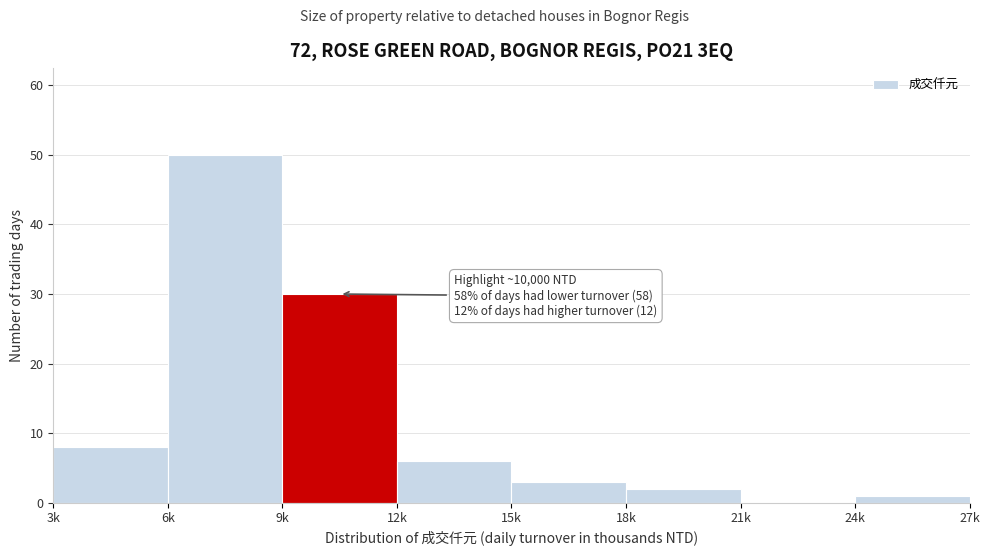

Reading left to right, extract all data points from this chart.

3k=8	6k=50	9k=30	12k=6	15k=3	18k=2	21k=0	24k=1